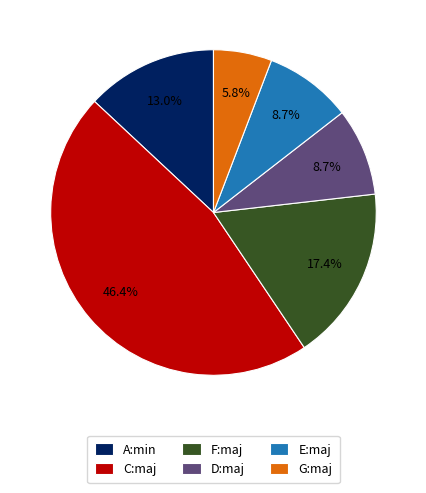

Is G:maj the majority of the pie?

No